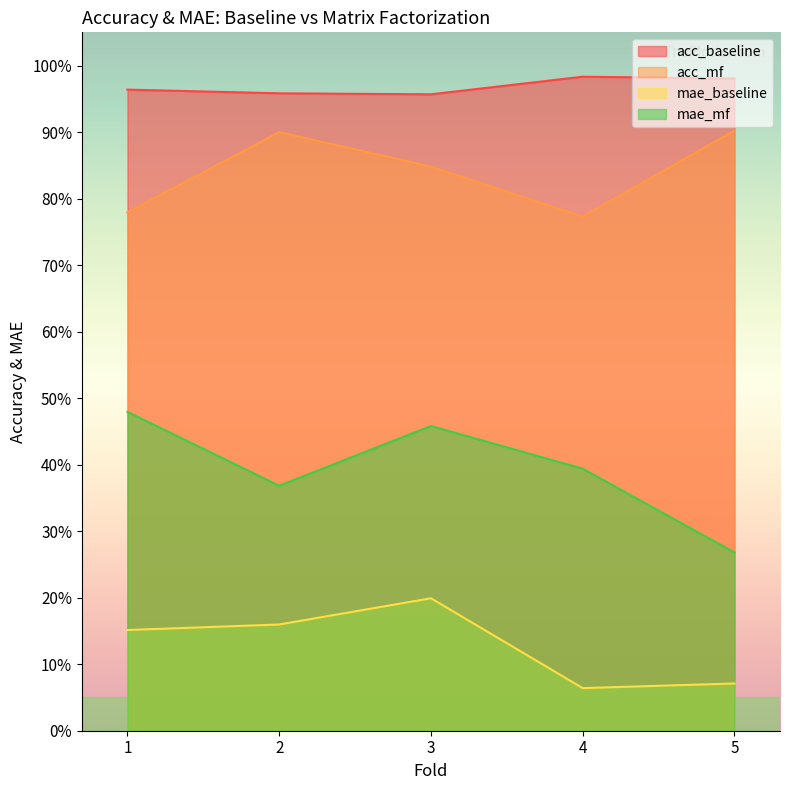

Which series has the largest total across all categories?

acc_baseline